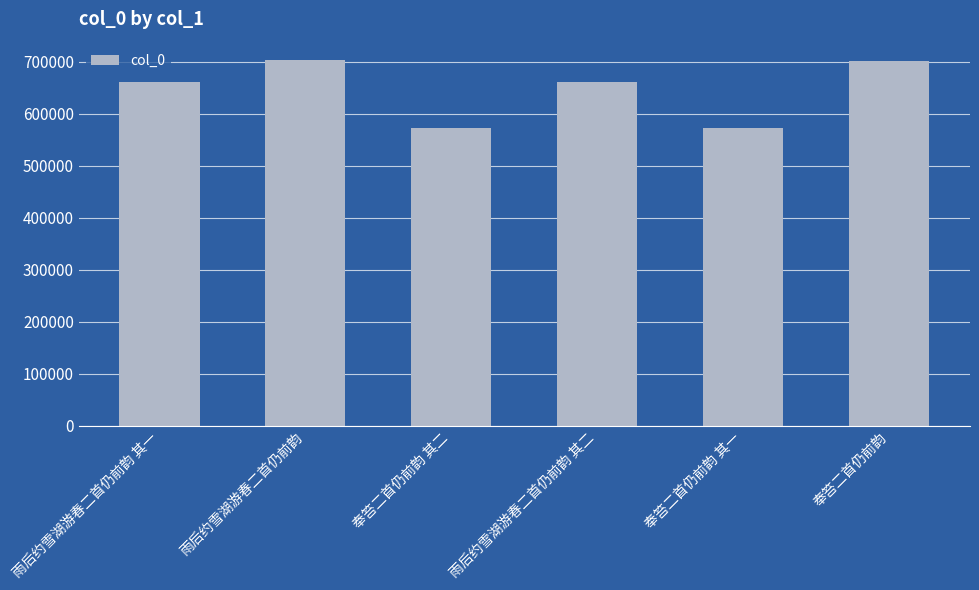

How many bars are there in total?

6